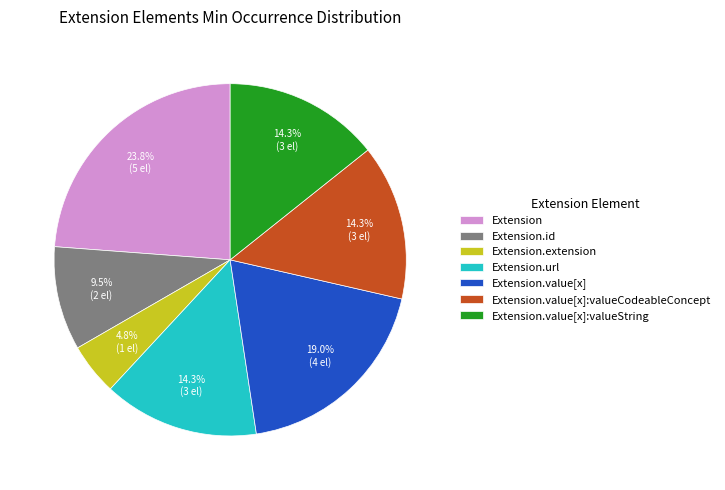

What portion of the pie excludes Extension?

76.2%